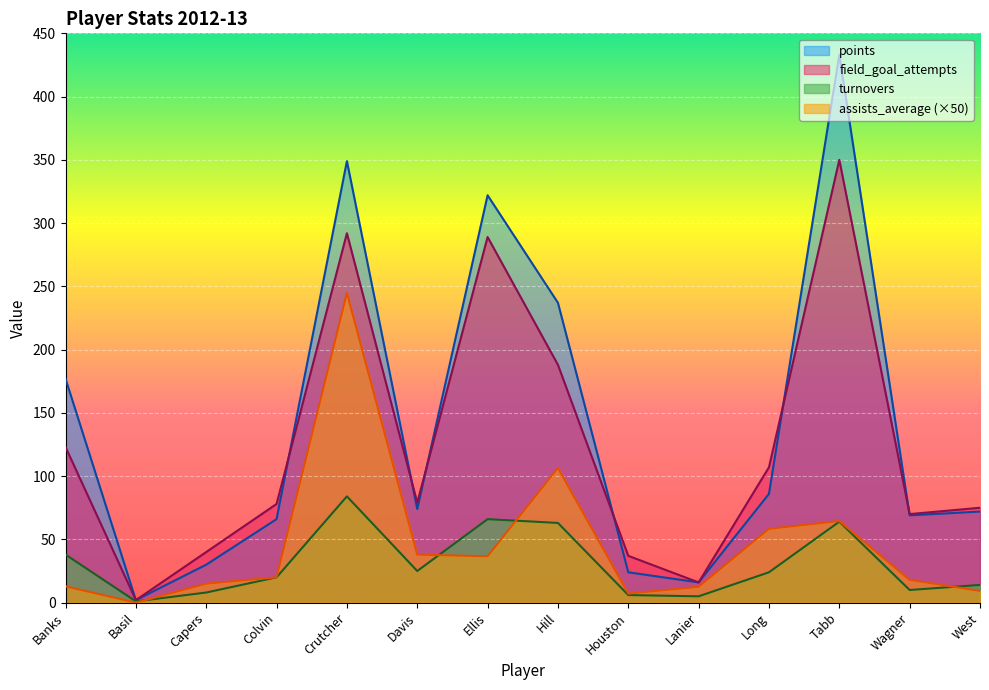

What is the label of the 14th point from the left?

West